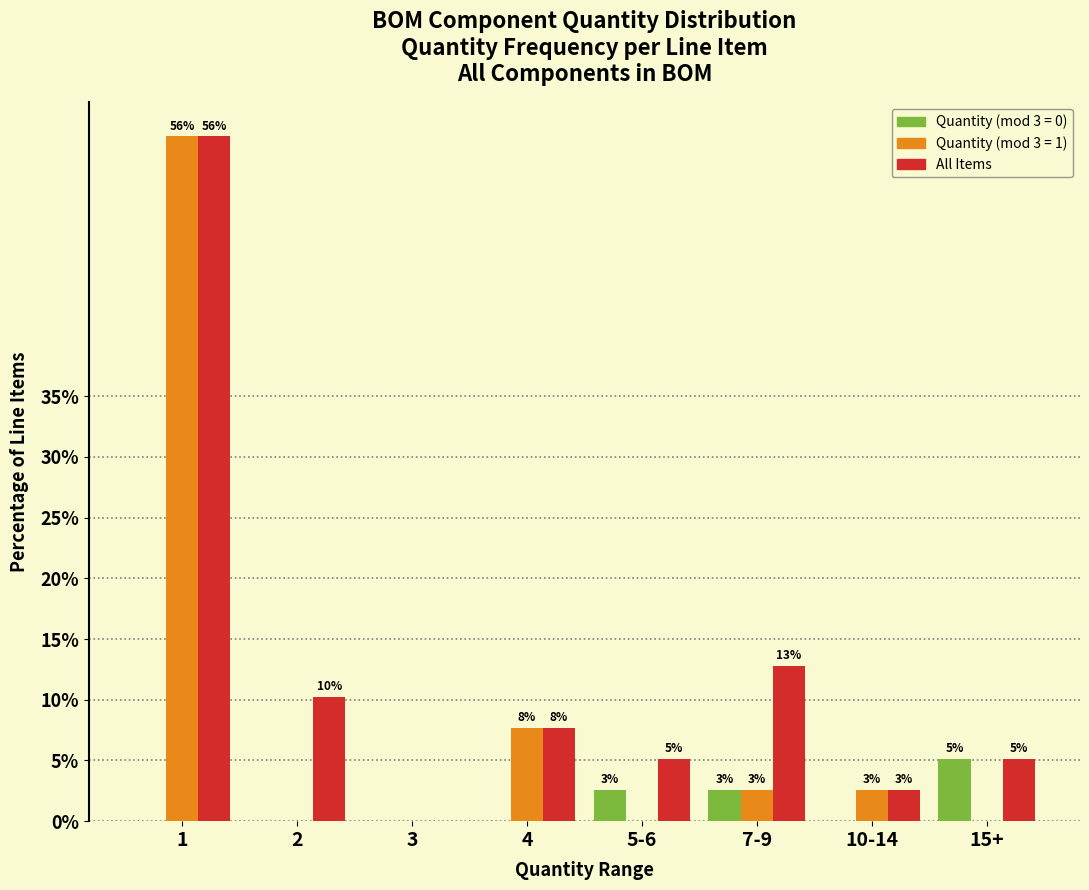

Are the bars grouped side by side (vs. stacked)?

Yes